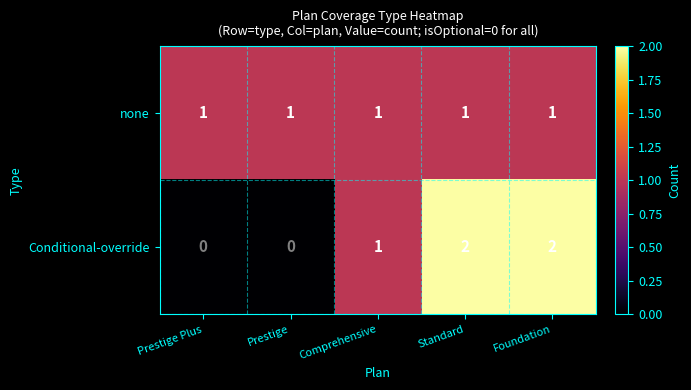

What is the total value across all series at Foundation?

3